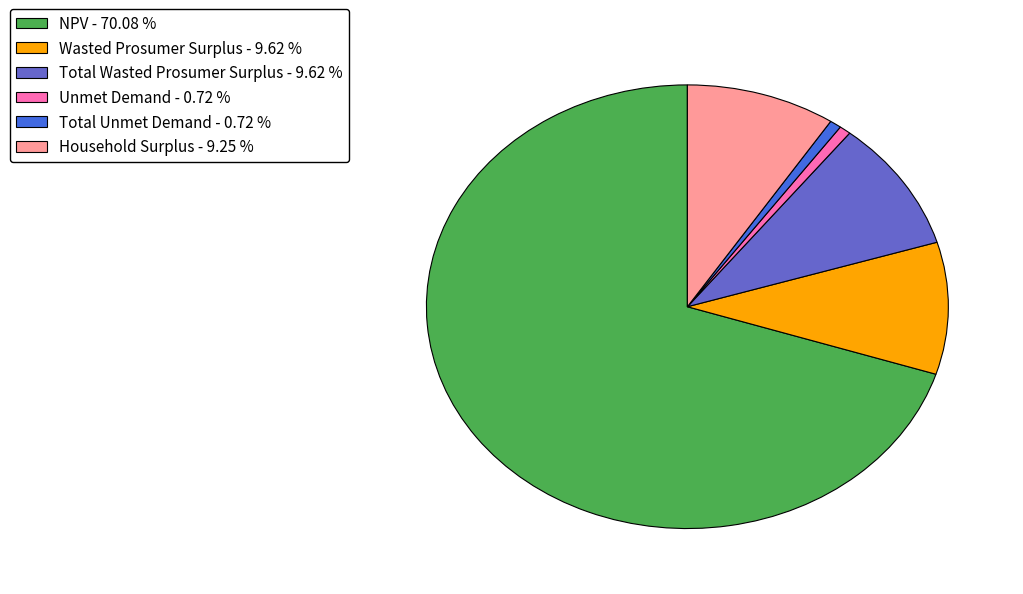

How many slices are in this pie chart?

6